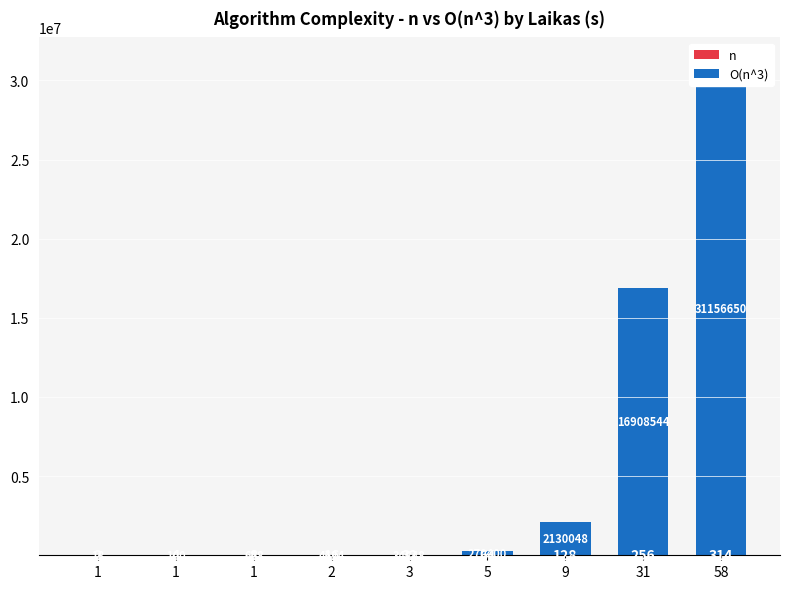

Where is O(n^3) nearest to the value 15578334?

31